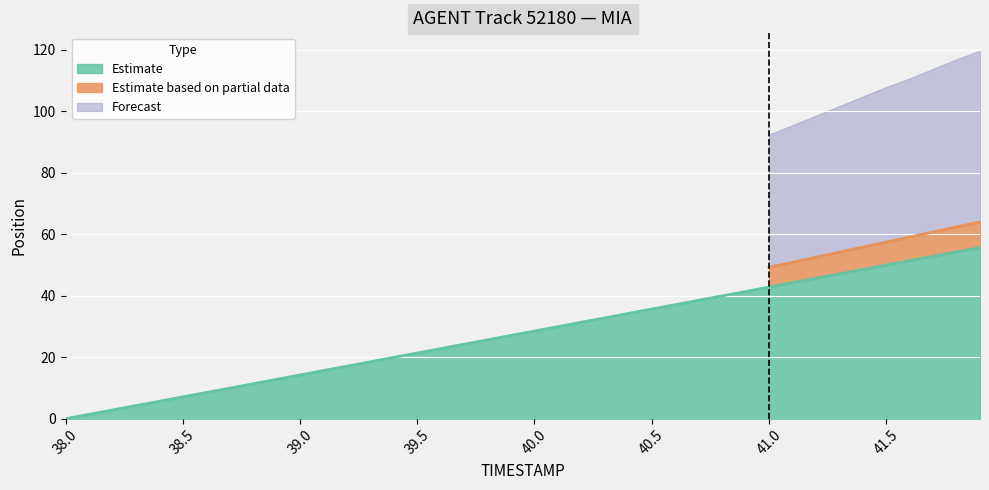

What is the sum of all values?

1113.0